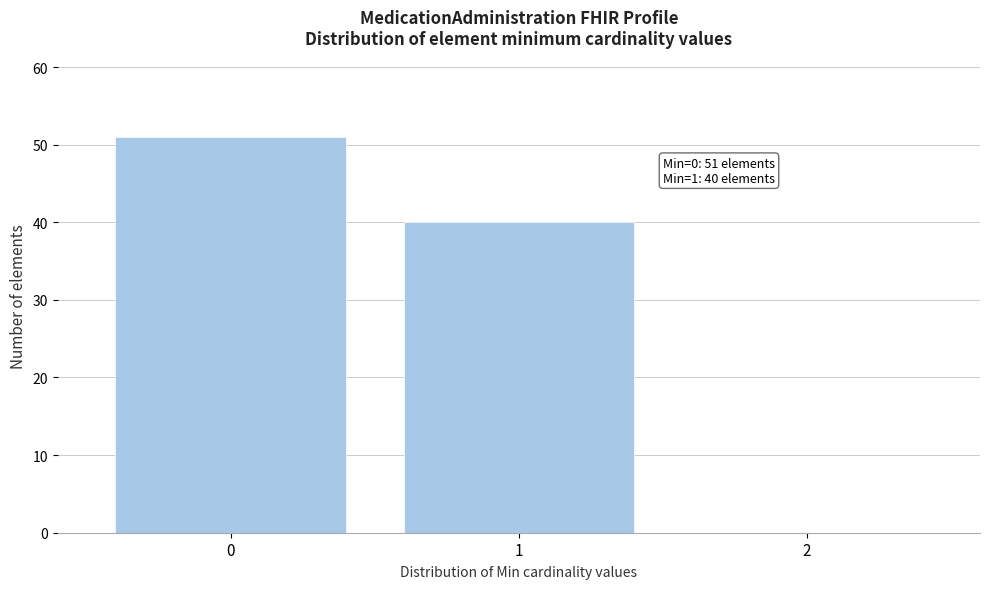

Reading left to right, what are all the values shown in this chart?

0=51	1=40